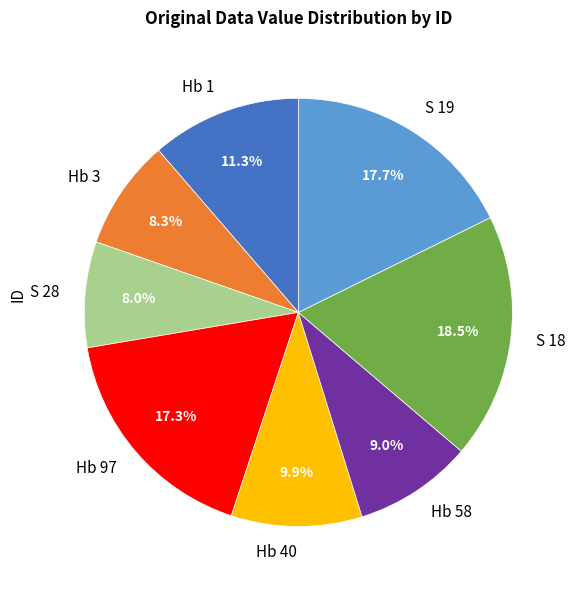

The Hb 97 slice represents 17% of the pie. True or false?

True